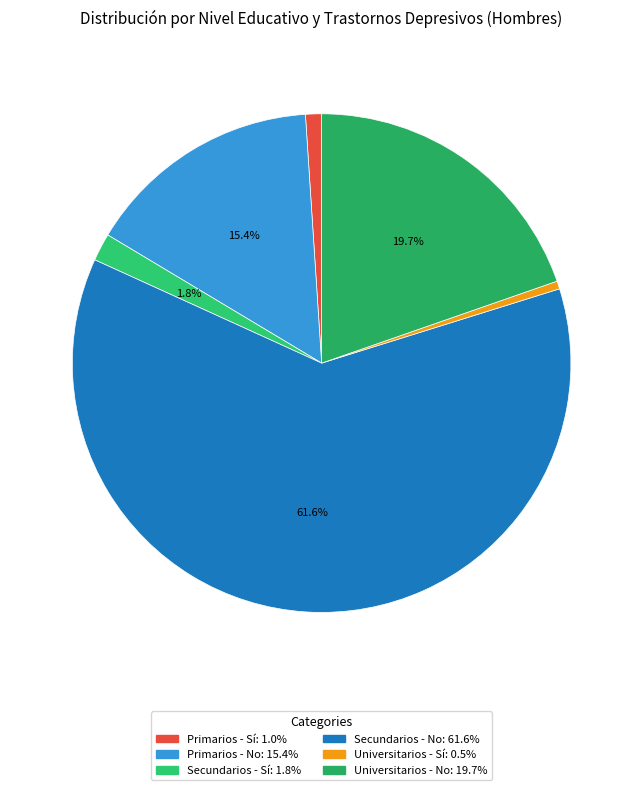

True or false: Primarios - Sí accounts for 11% of the total.

False